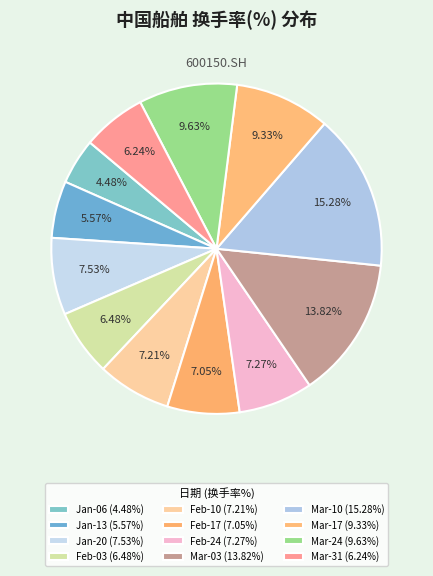

To the nearest percent, what is the difference between the largest and smallest slice percentages?

11%